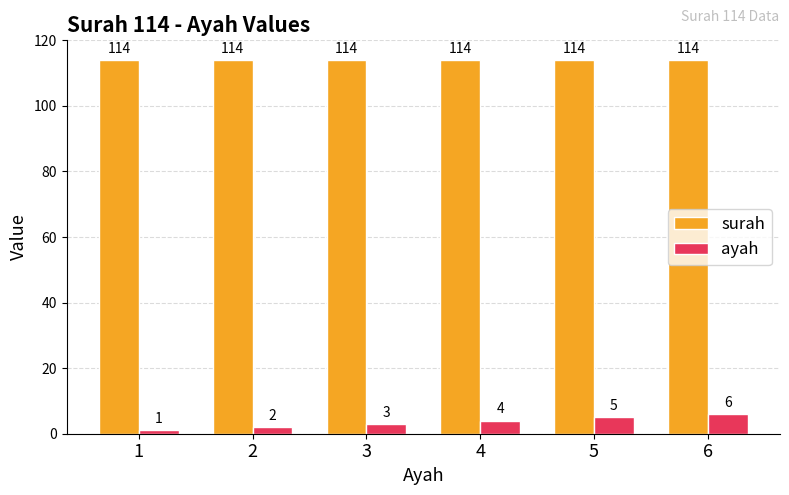

Reading right to left, extract all data points from this chart.

surah: 114	114	114	114	114	114
ayah: 6	5	4	3	2	1